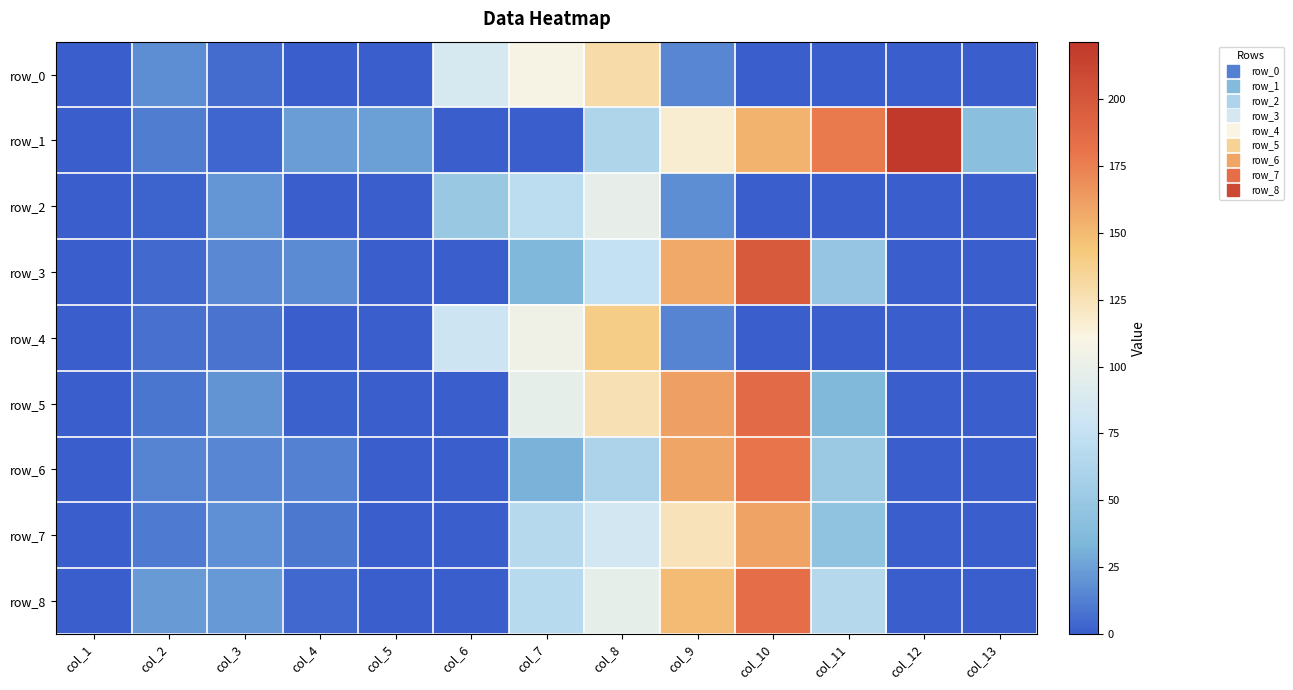

At how many categories does at least one series exceed 219?

1